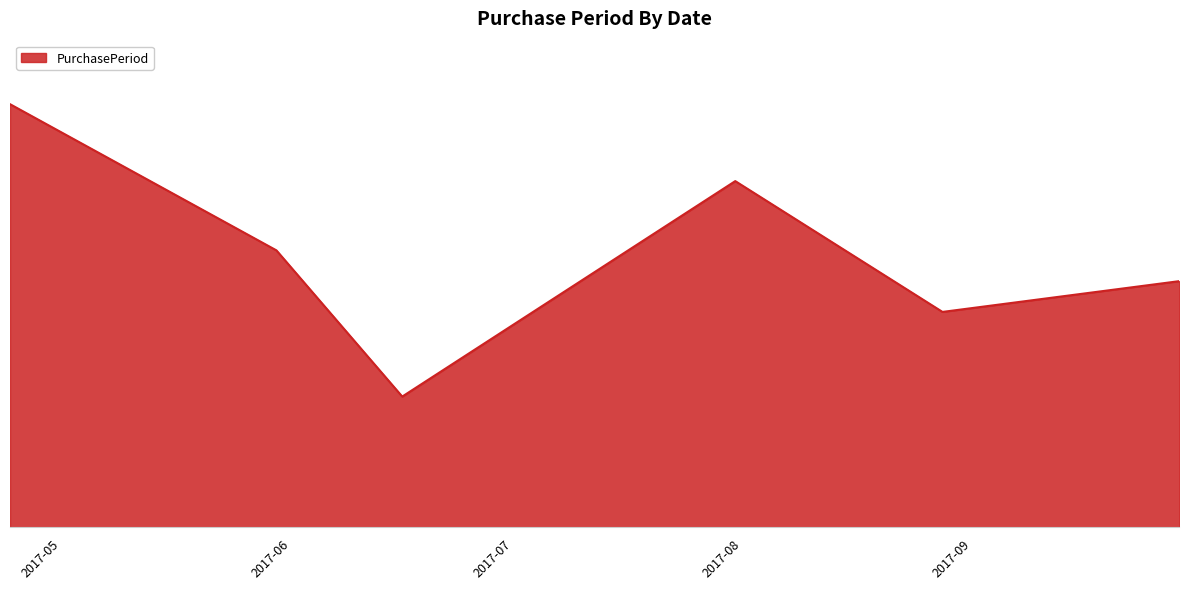

Reading left to right, what are all the values shown in this chart?

55	36	17	45	28	32